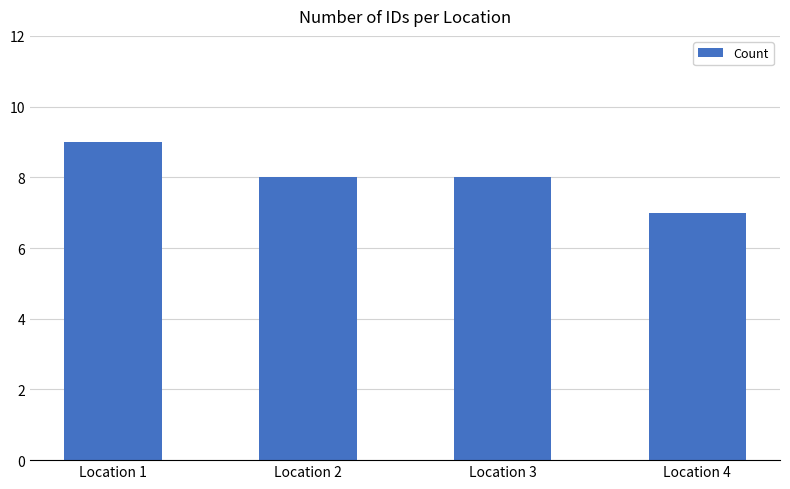

True or false: the data shows 7 at Location 4.

True